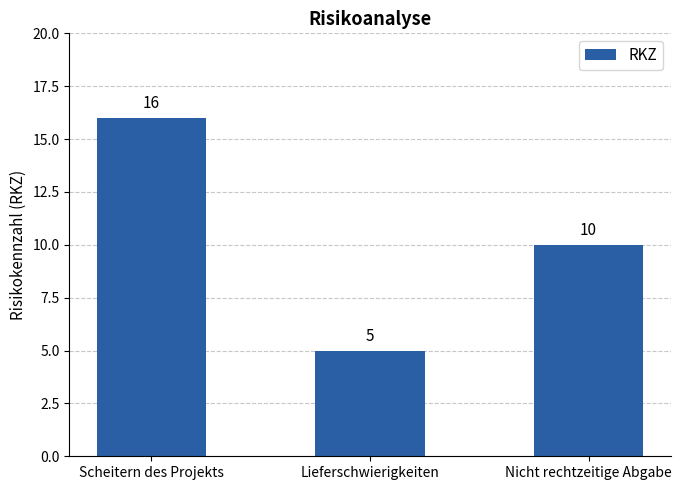

The chart shows a value of 5 at Lieferschwierigkeiten. True or false?

True